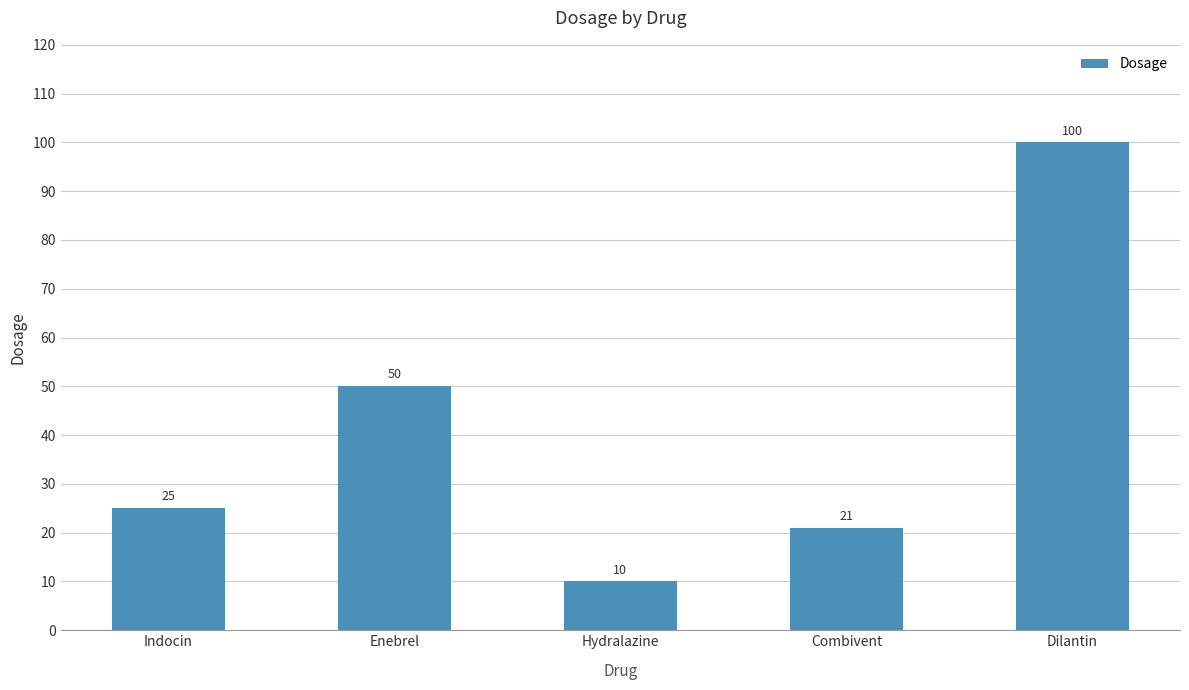

What is the label of the 3rd bar from the right?

Hydralazine